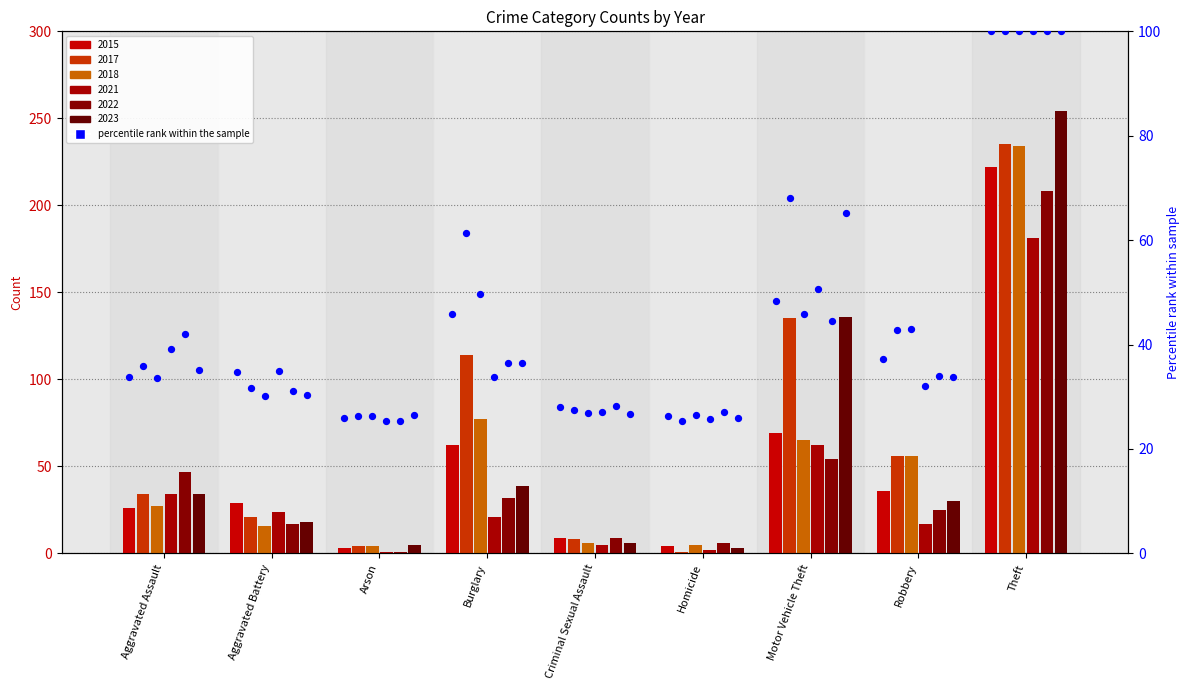

What is the ratio of the value at Robbery to the value at Theft?

0.4